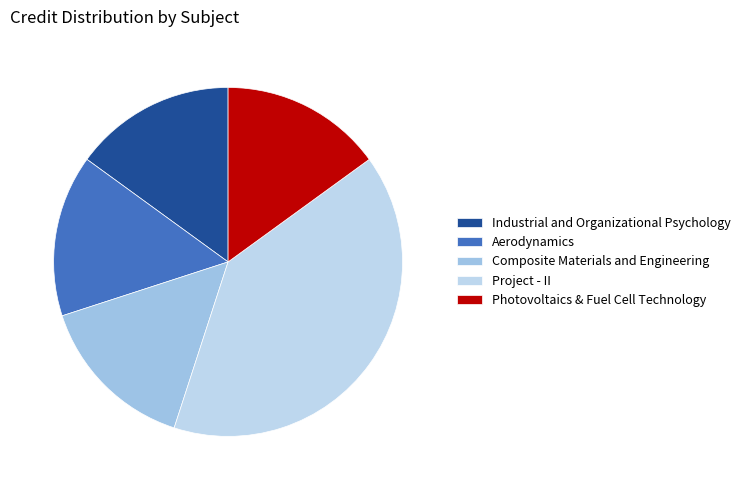

What percentage is the Industrial and Organizational Psychology slice, to the nearest percent?

15%